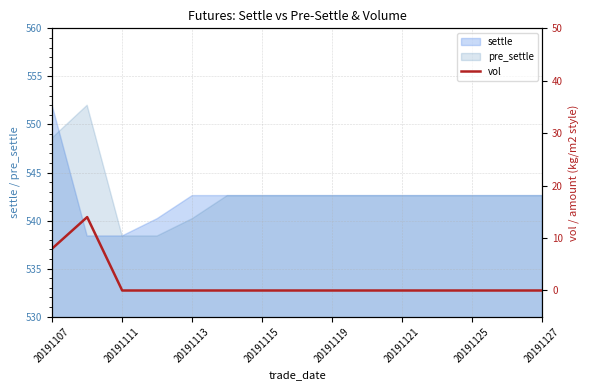

How many values exceed 0?

2